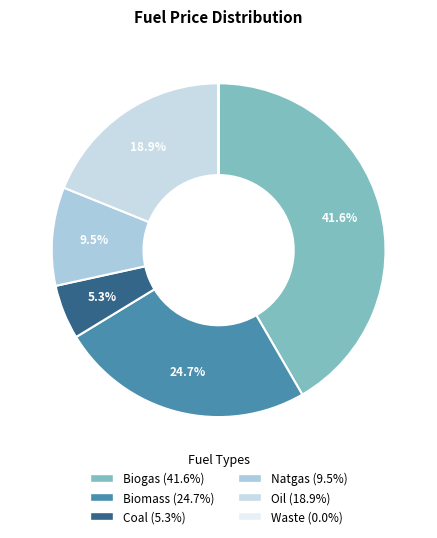

Is there any slice that represents more than half of the pie?

No